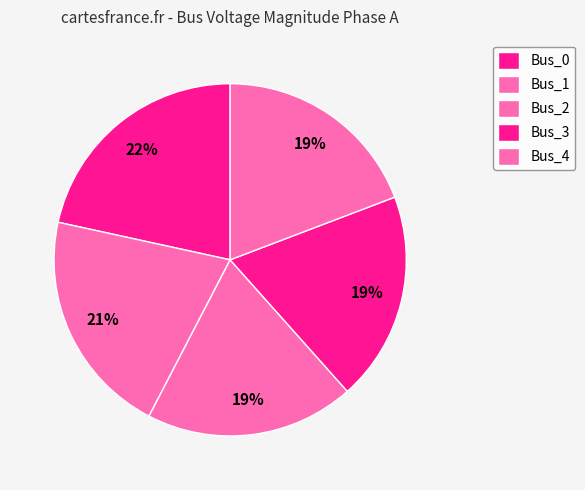

Which slice is the smallest?

Bus_3